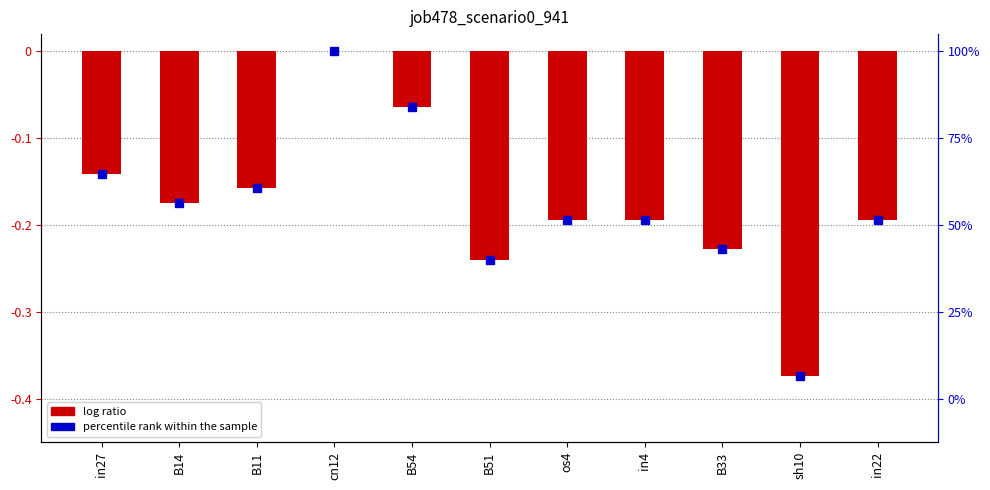

What is the label of the 5th bar from the left?

B54